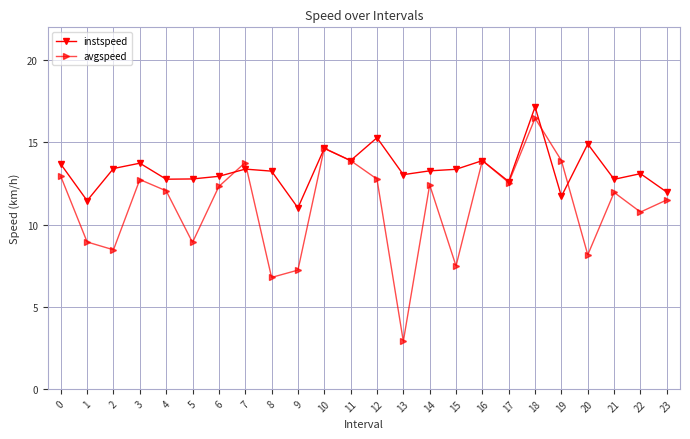

At which label does instspeed reach its minimum?

9